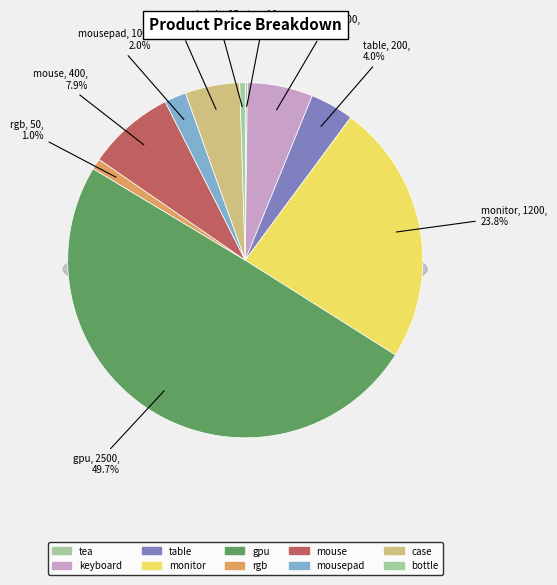

Combined, do case and monitor account for over 50%?

No